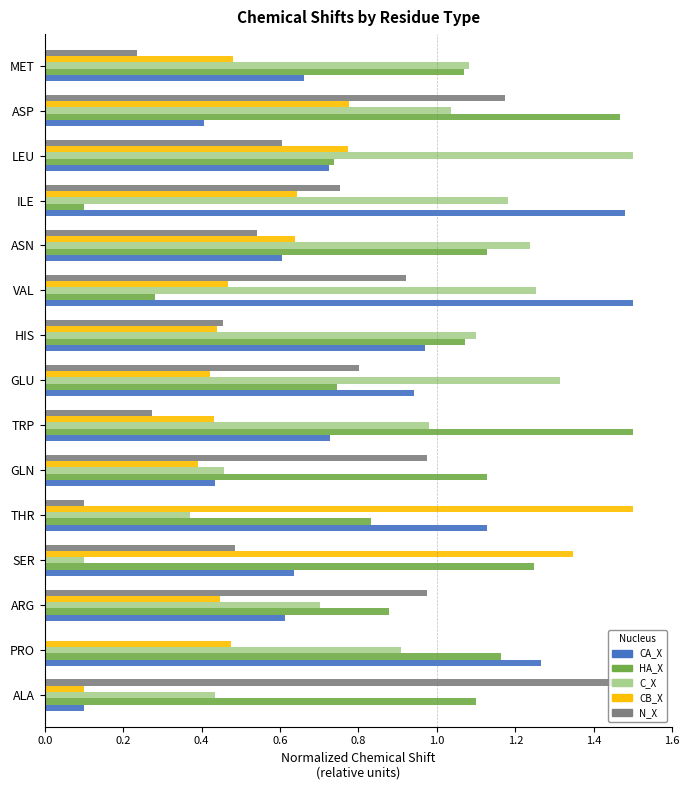

Is the value of CA_X at PRO greater than the value of HA_X at HIS?

Yes